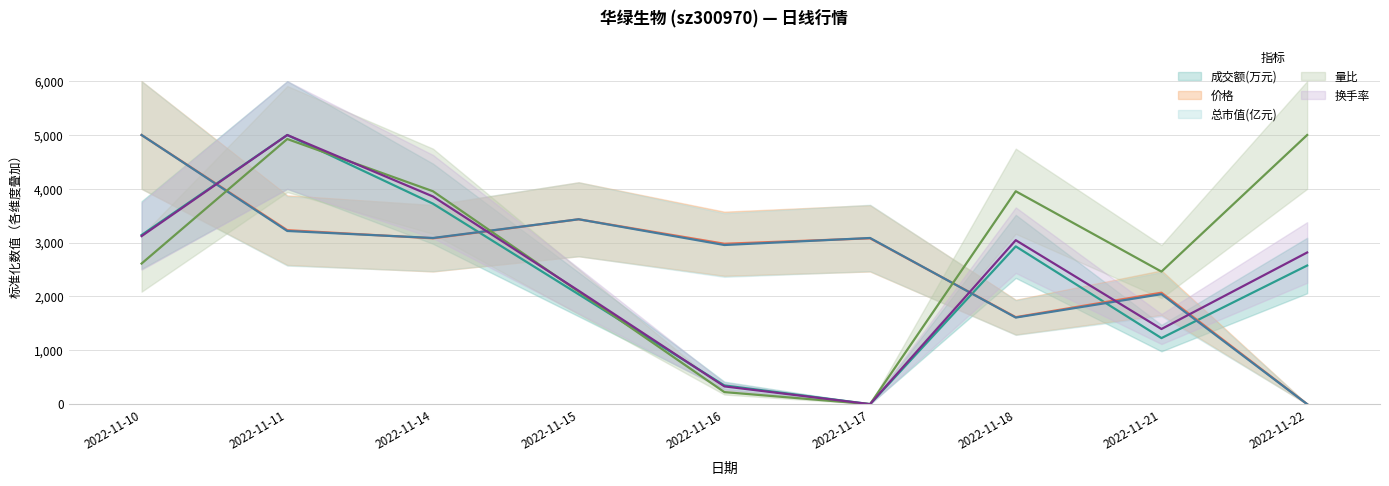

What are all the series names shown in the legend?

成交额(万元), 价格, 总市值(亿元), 量比, 换手率